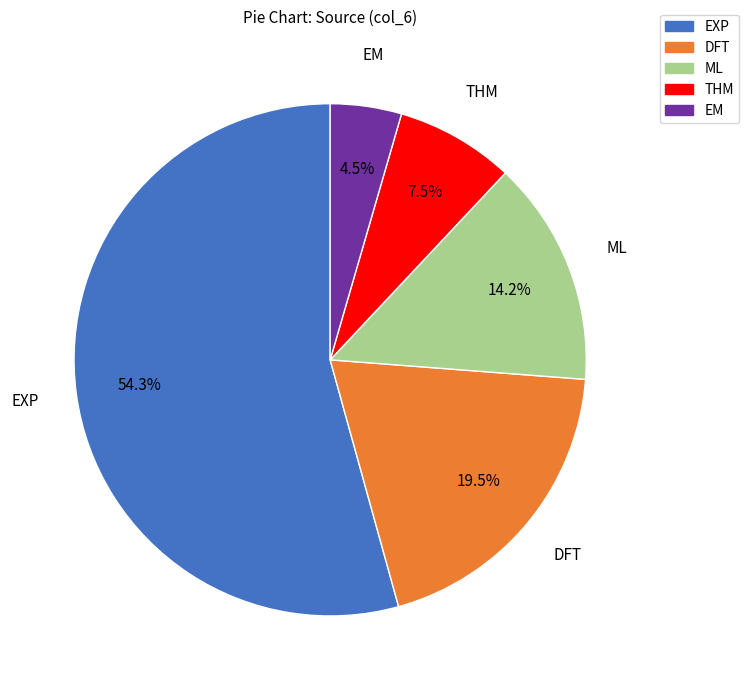

What portion of the pie excludes ML?

85.8%